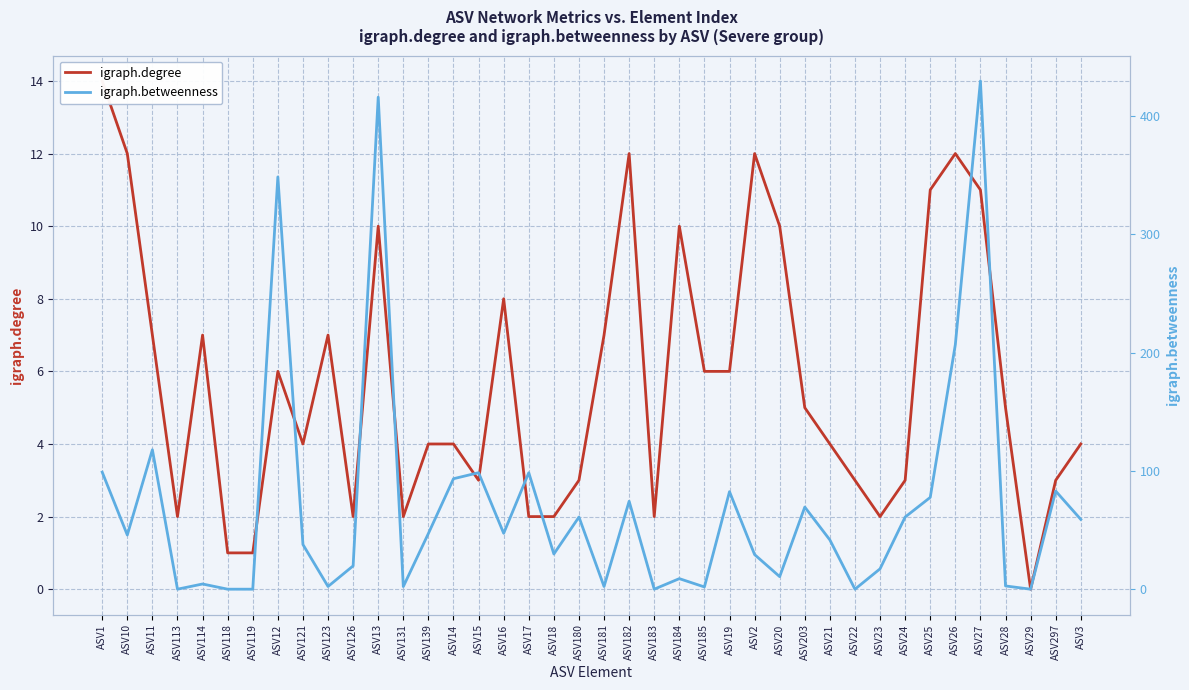

What is the difference between the maximum and minimum values in the igraph.degree series?

14.0